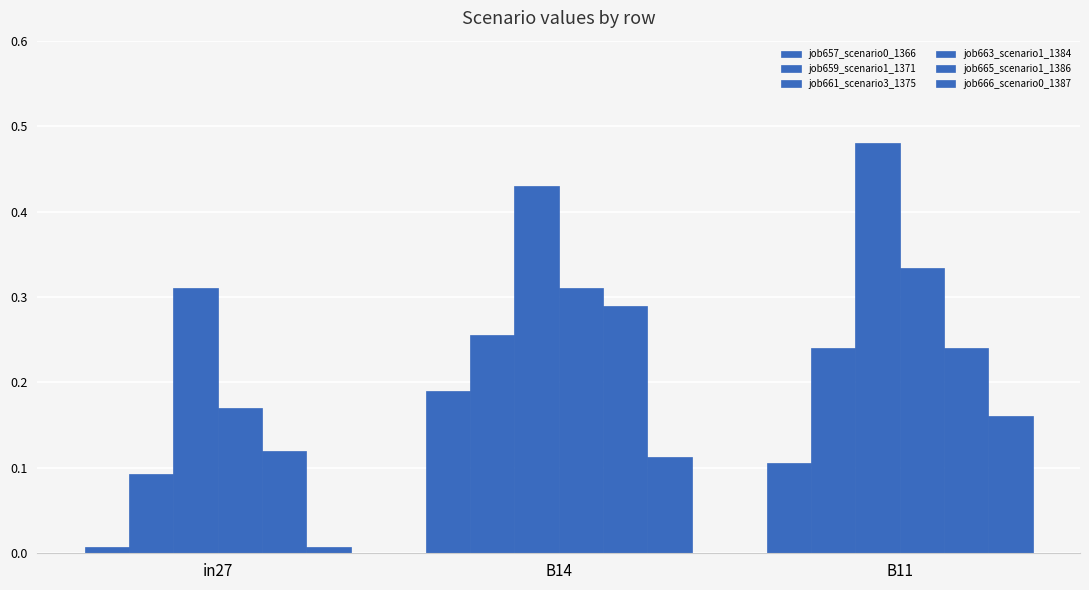

The job666_scenario0_1387 series shows 0.0 at in27. True or false?

False